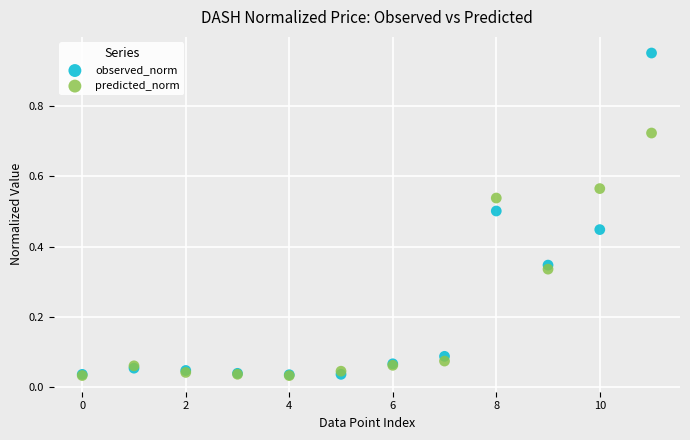

What are all the series names shown in the legend?

observed_norm, predicted_norm